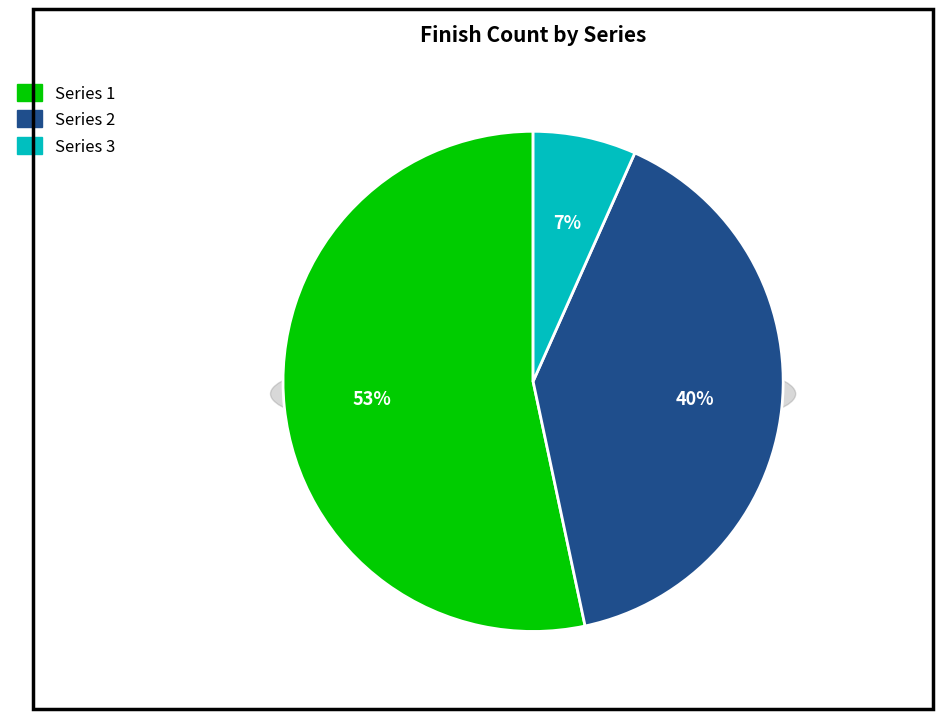

How many segments does this pie chart have?

3